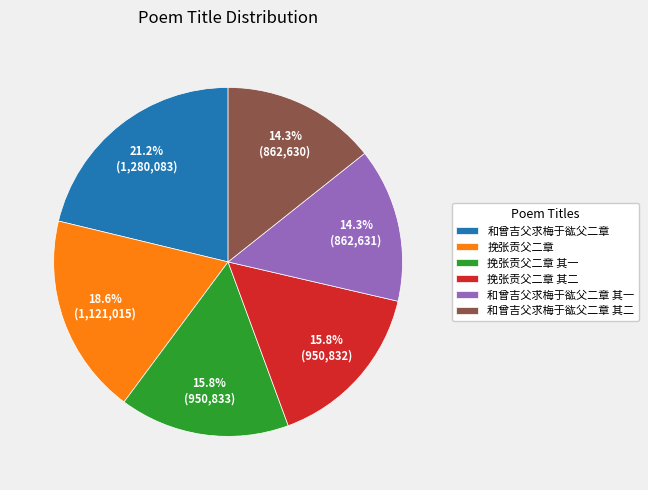

Does 挽张贡父二章 其二 represent more than half of the total?

No